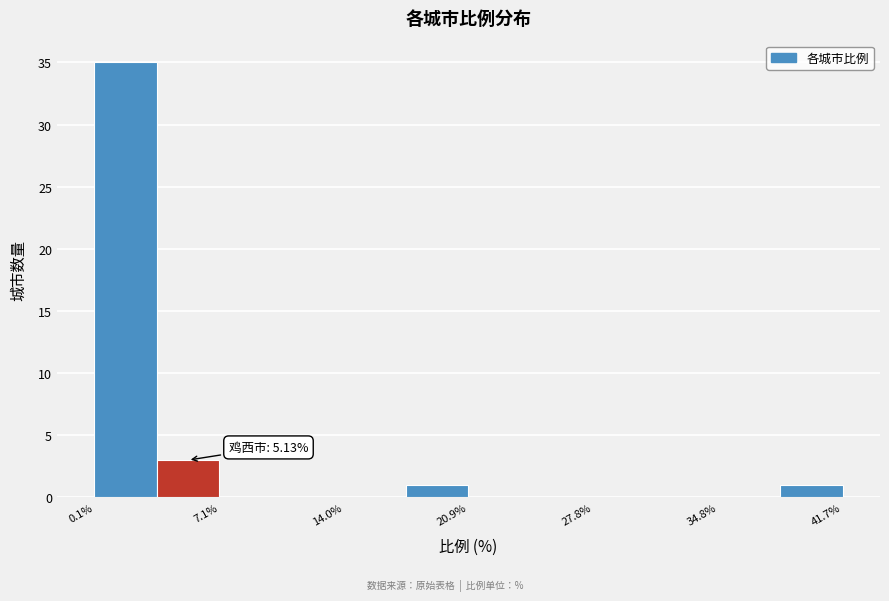

Read against the x-axis, roughly where is the centre of the tallest bar?

2